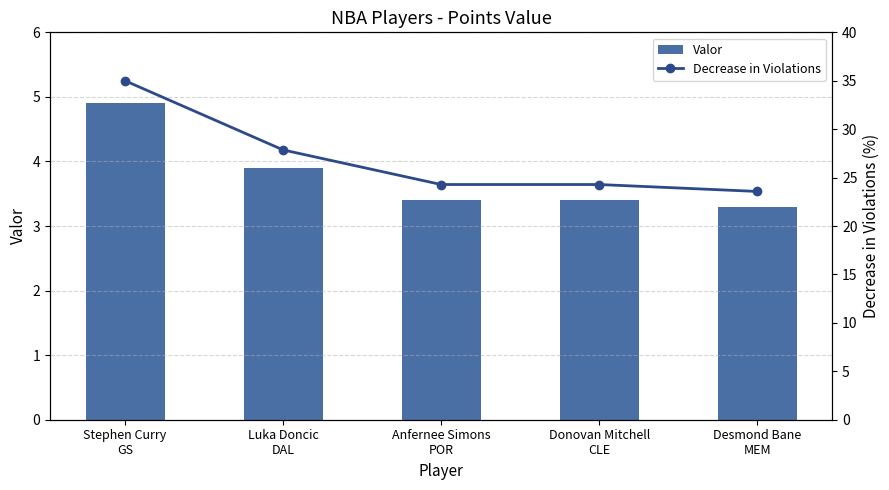

How many groups of bars are there?

5